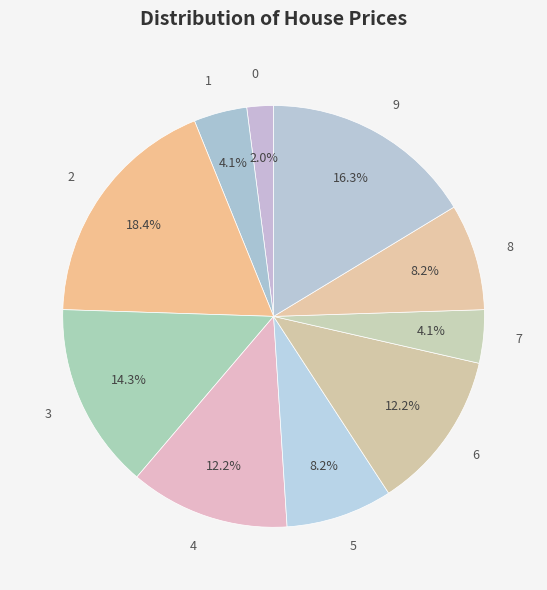

To the nearest percent, what percentage of the pie is 2?

18%